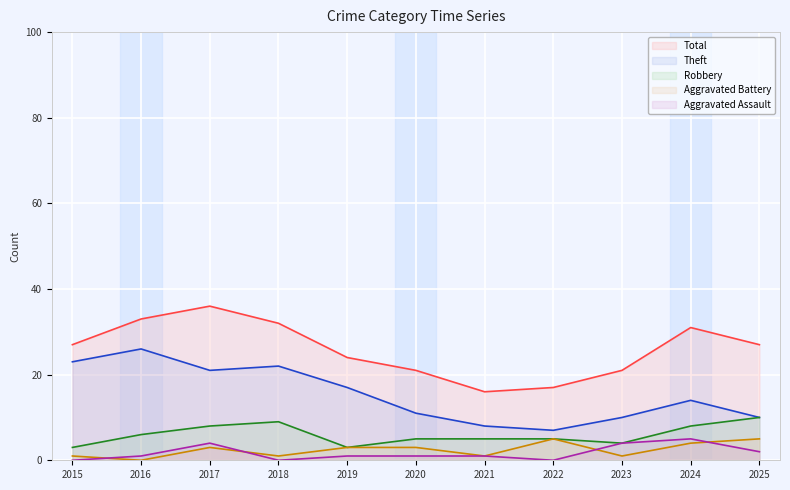

What is the value of the Aggravated Assault point at the 10th from the left?

5